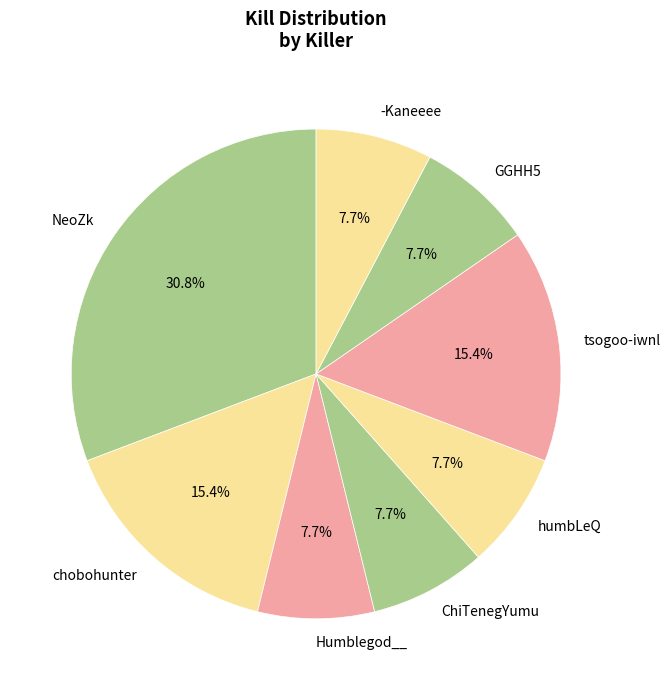

What is the ratio of the value at ChiTenegYumu to the value at Humblegod__?

1.0